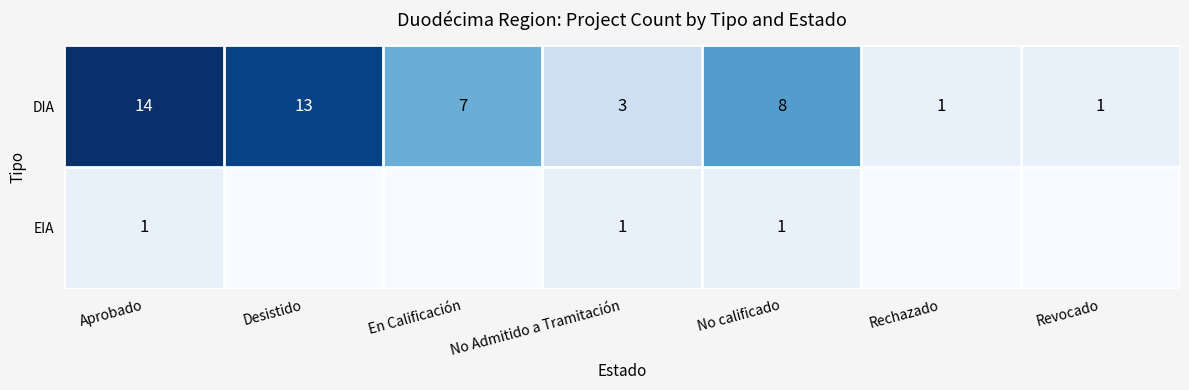

Rank the series at No Admitido a Tramitación from highest to lowest value.

DIA, EIA